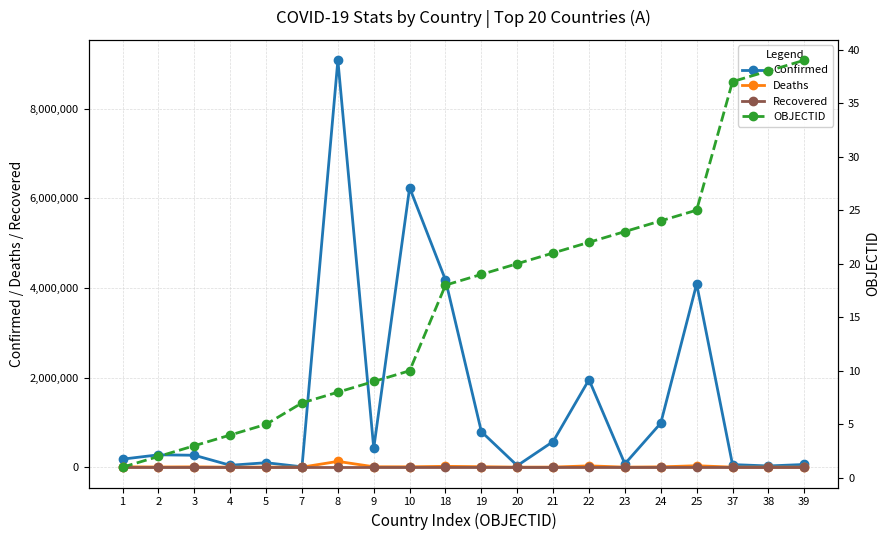

At which category does the chart reach its minimum across all series?

1